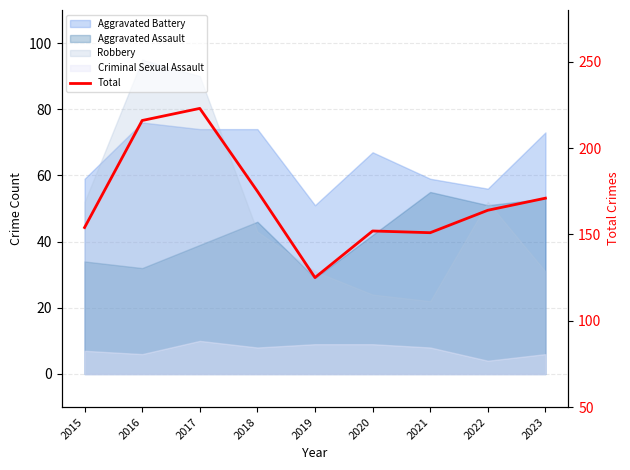

What is the value of the 7th point from the left?

151